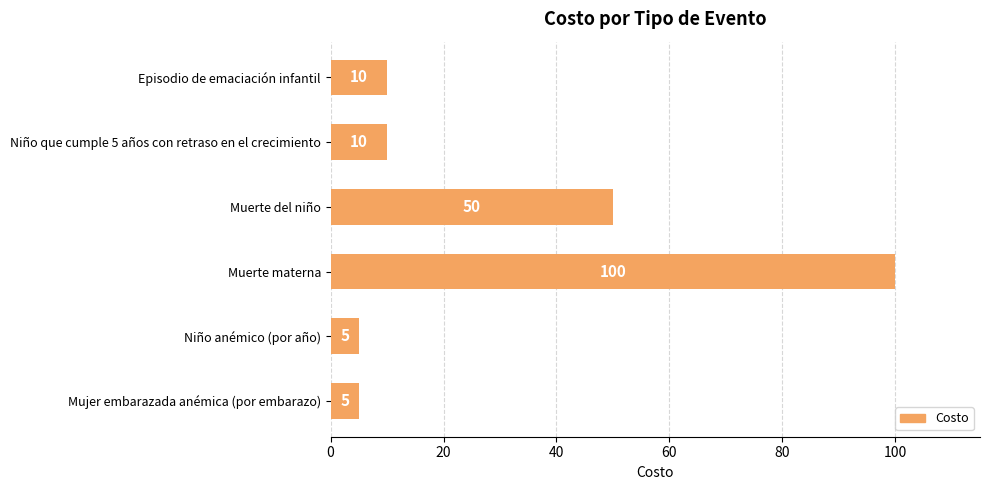

Read the value at Mujer embarazada anémica (por embarazo).

5